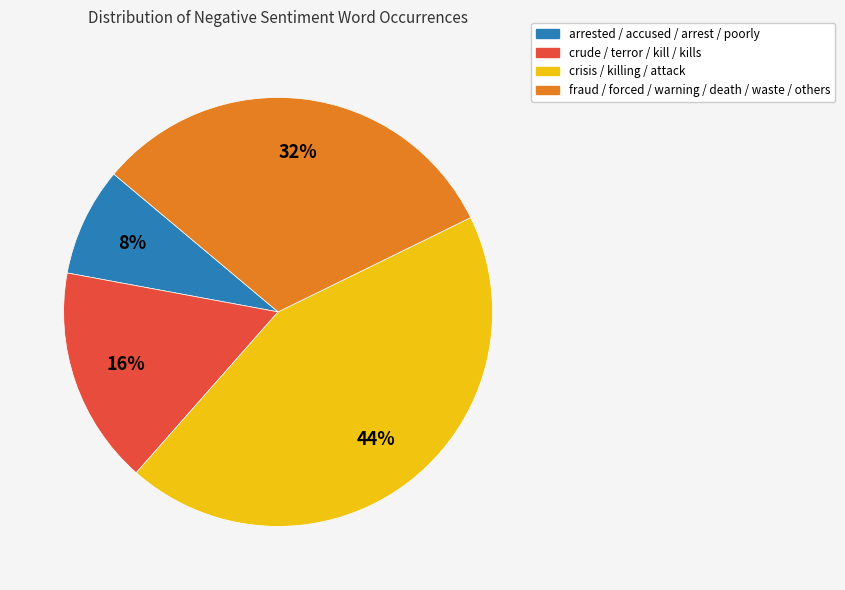

Between fraud / forced / warning / death / waste / others and arrested / accused / arrest / poorly, which is larger?

fraud / forced / warning / death / waste / others